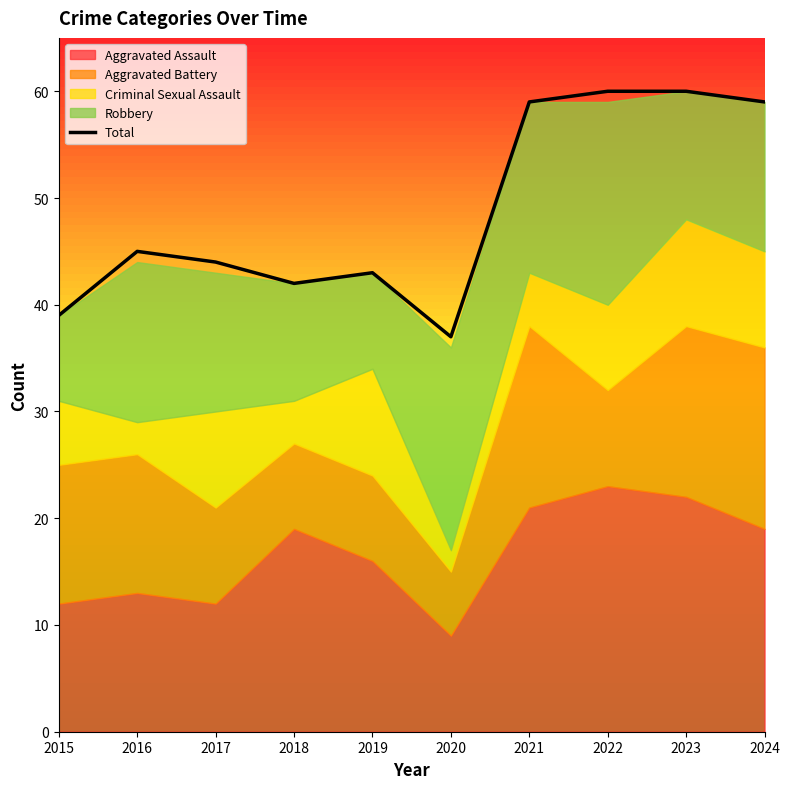

Which category has the lowest value across all series?

2020